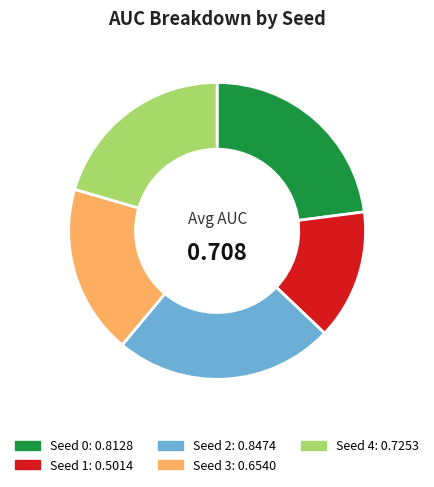

Is there any slice that represents more than half of the pie?

No